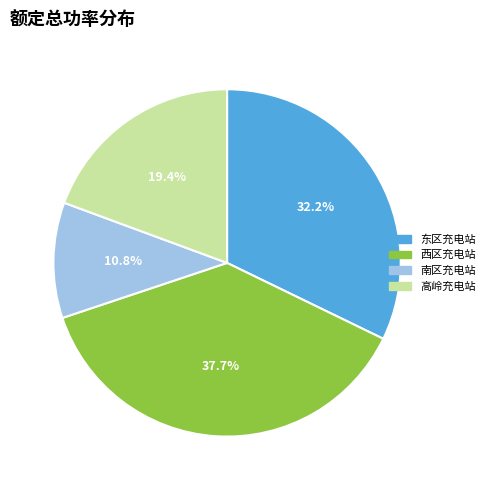

What is the ratio of the value at 西区充电站 to the value at 南区充电站?

3.5